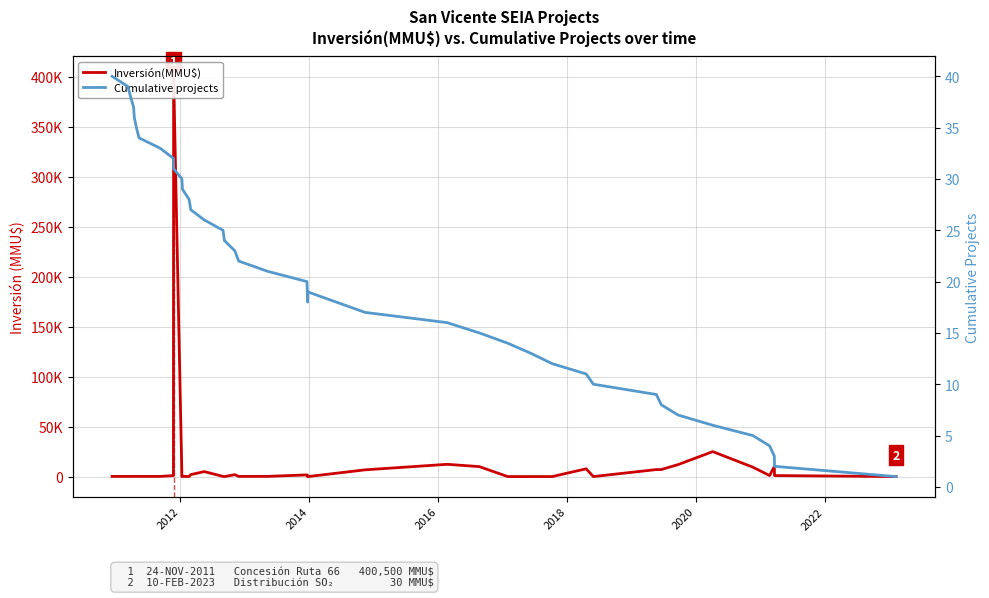

The value of Cumulative projects at 23 is 27. True or false?

False